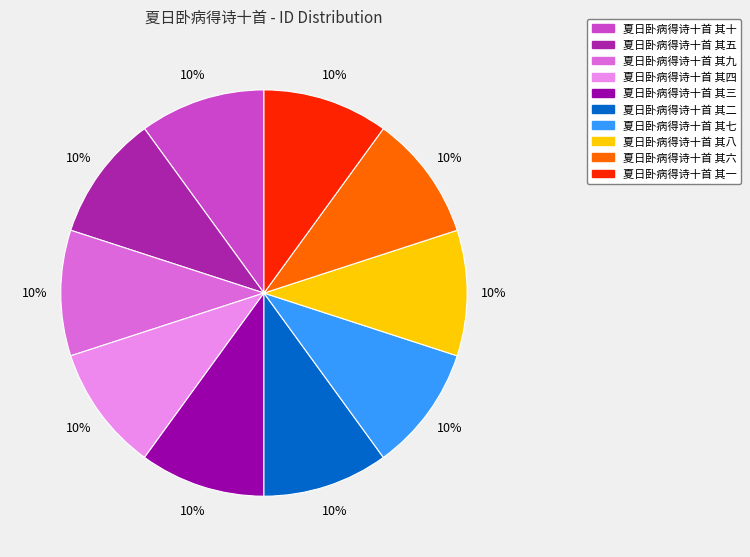

Do 夏日卧病得诗十首 其四 and 夏日卧病得诗十首 其七 together represent more than half of the pie?

No